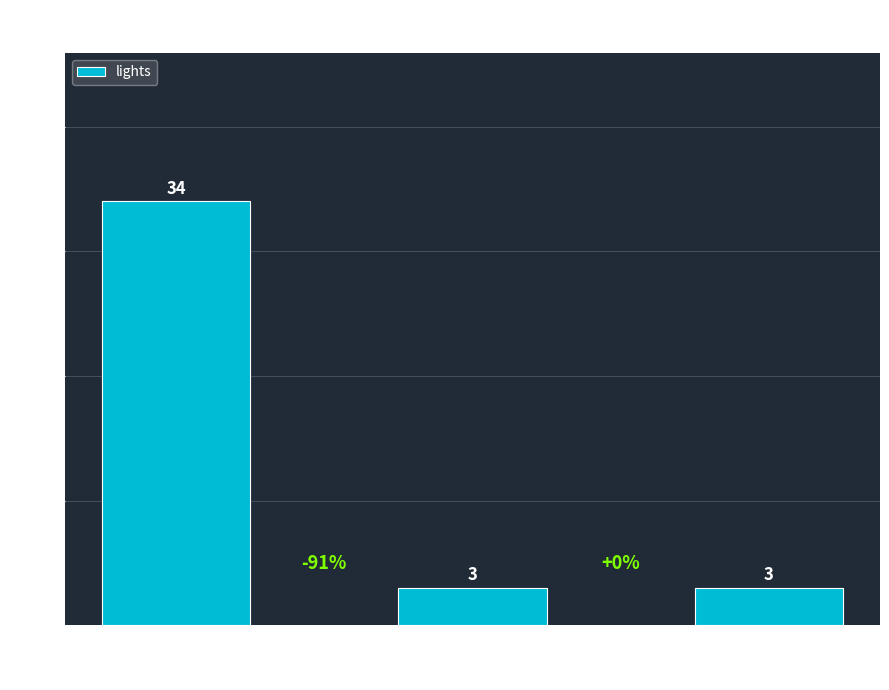

What position from the left is Pharrell?

3